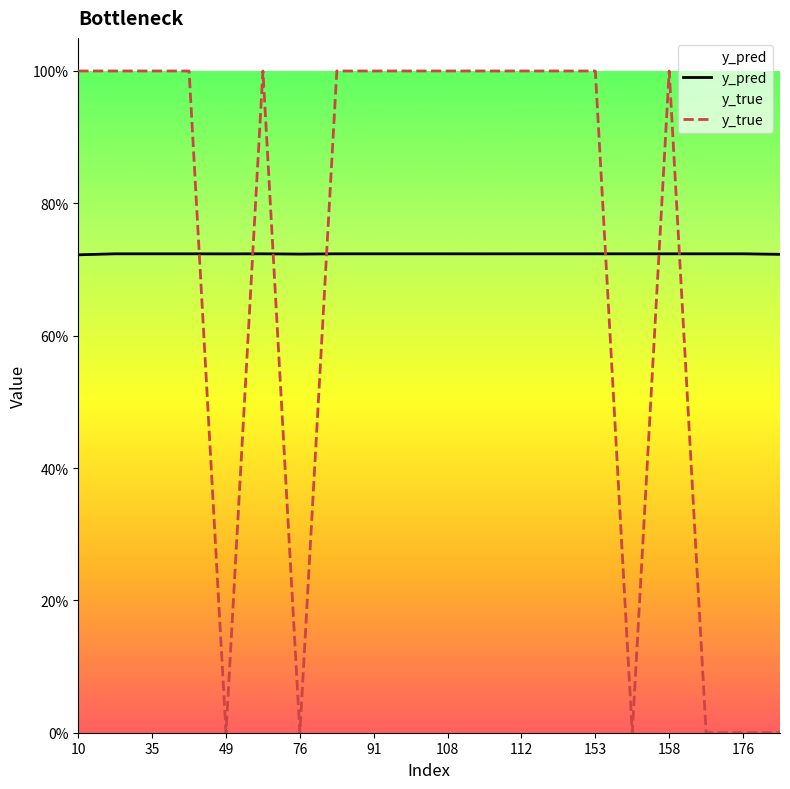

Does the chart display data point markers on the line(s)?

No